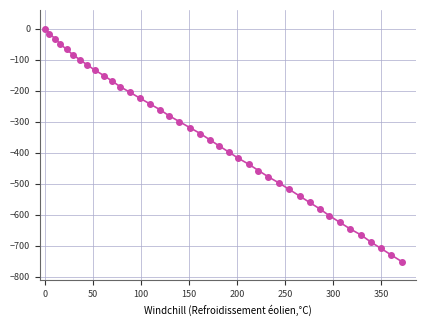

What is the difference between the maximum and minimum values?

751.0